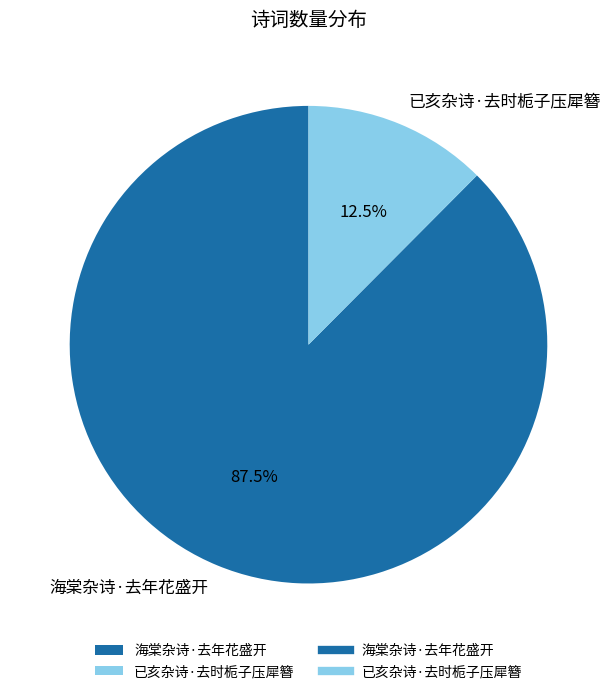

What is the largest slice in the pie chart?

海棠杂诗·去年花盛开